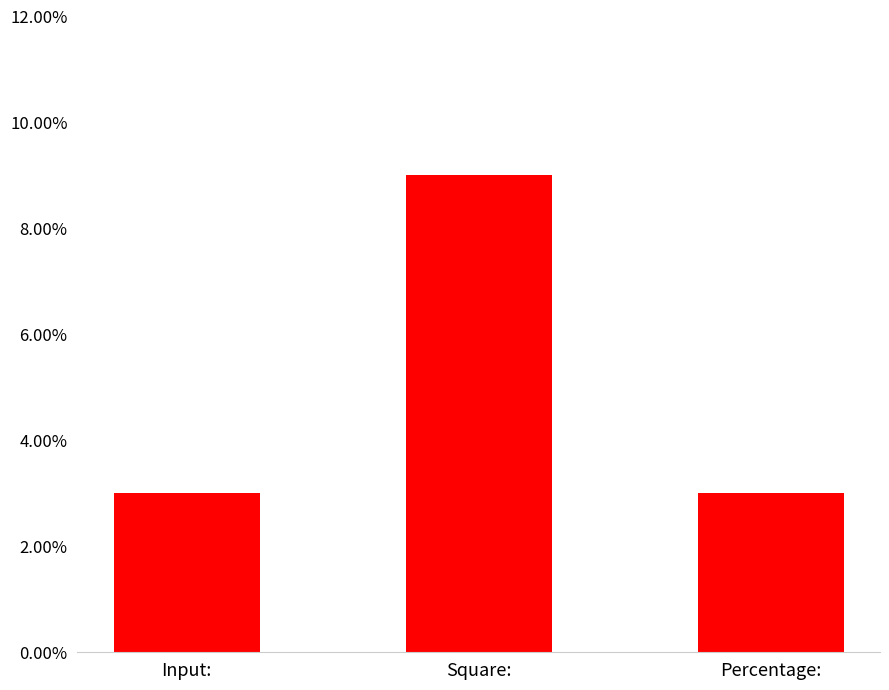

Count the values in the range 3 to 9.

3